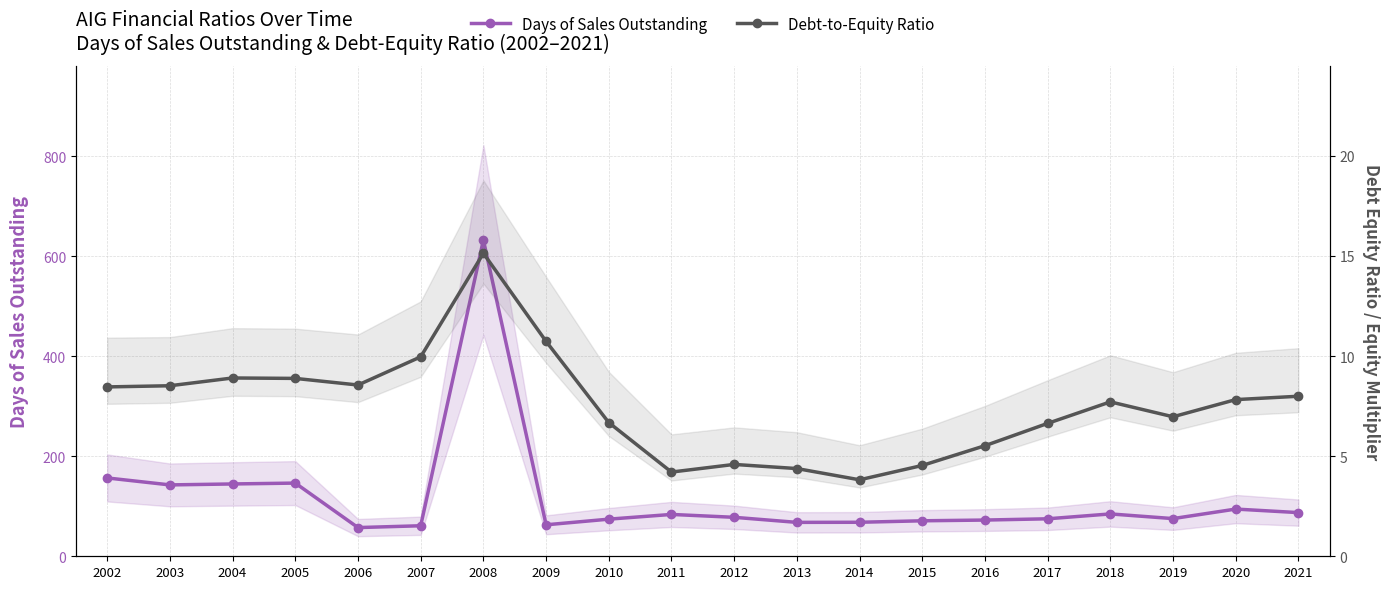

Which series has the largest total across all categories?

Days of Sales Outstanding